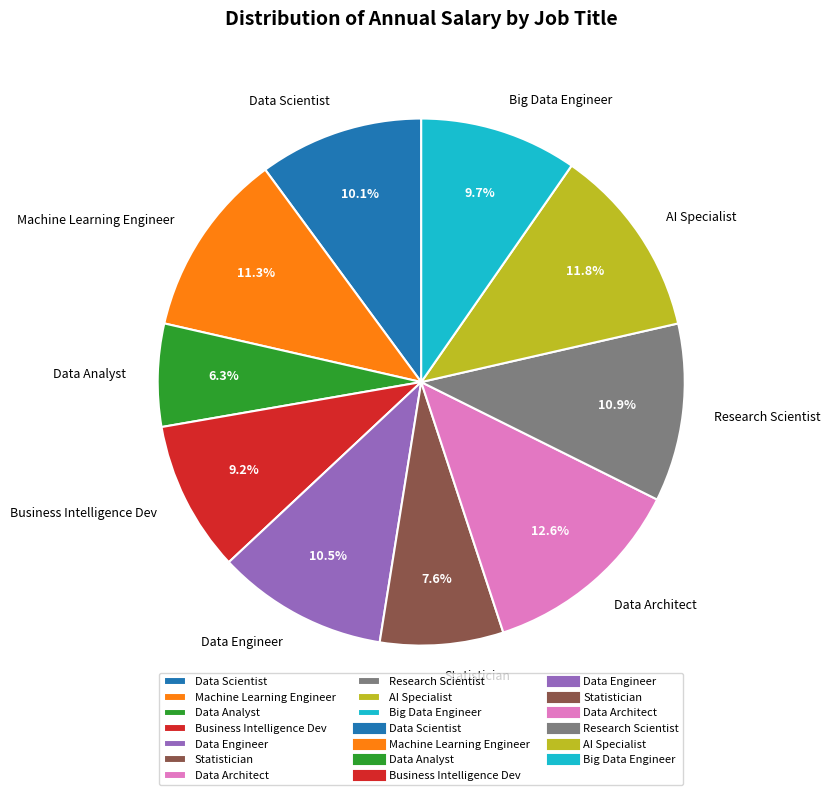

How many segments does this pie chart have?

10